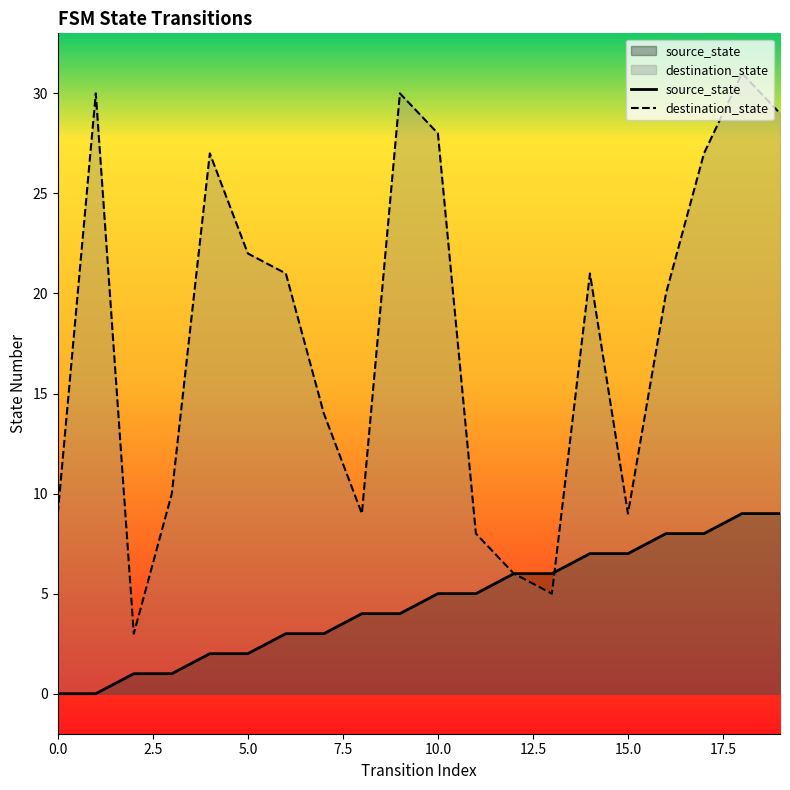

True or false: source_state and destination_state cross at least once.

True